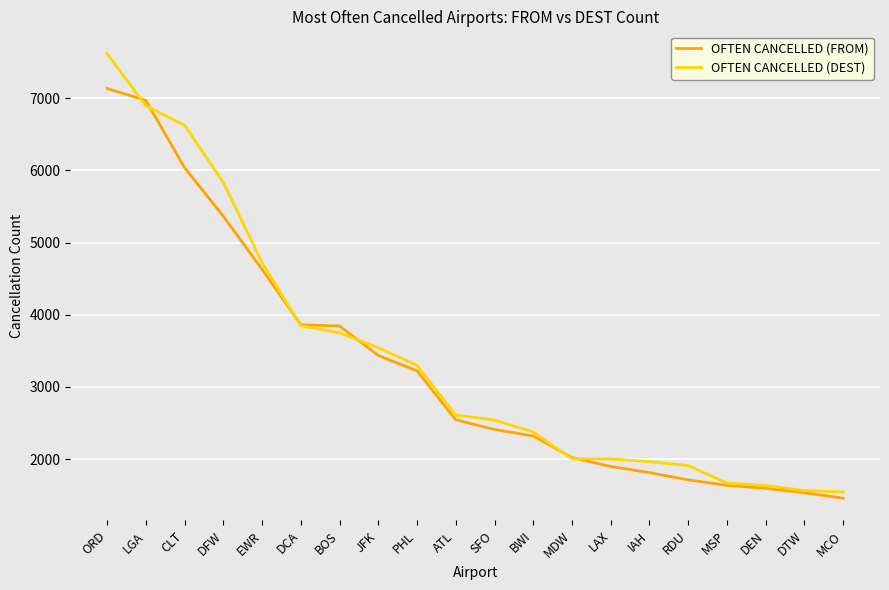

At which label is OFTEN CANCELLED (FROM) closest to 4296?

EWR